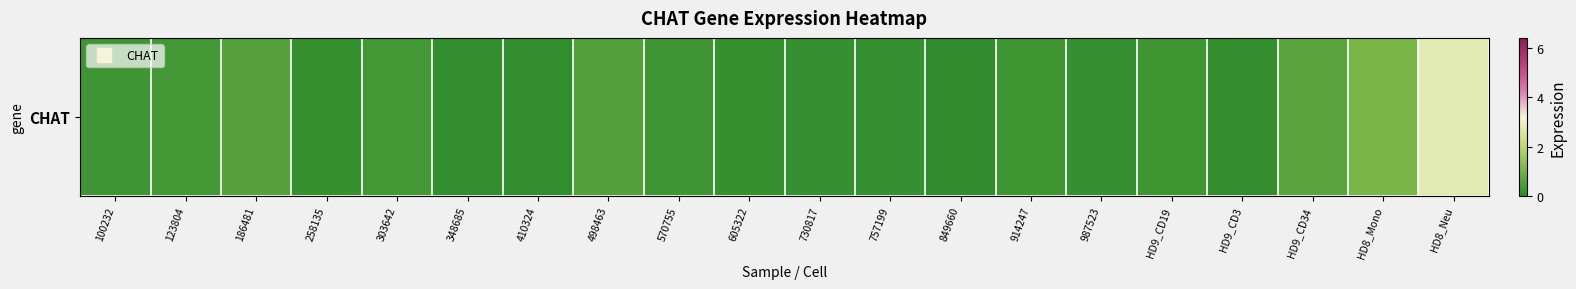

Rank the categories by value from highest to lowest.

HD8_Neu, HD8_Mono, HD9_CD34, 186481, 498463, 123804, 303642, HD9_CD19, 914247, 100232, 570755, 258135, 605322, 757199, 730817, 987523, HD9_CD3, 348685, 410324, 849660